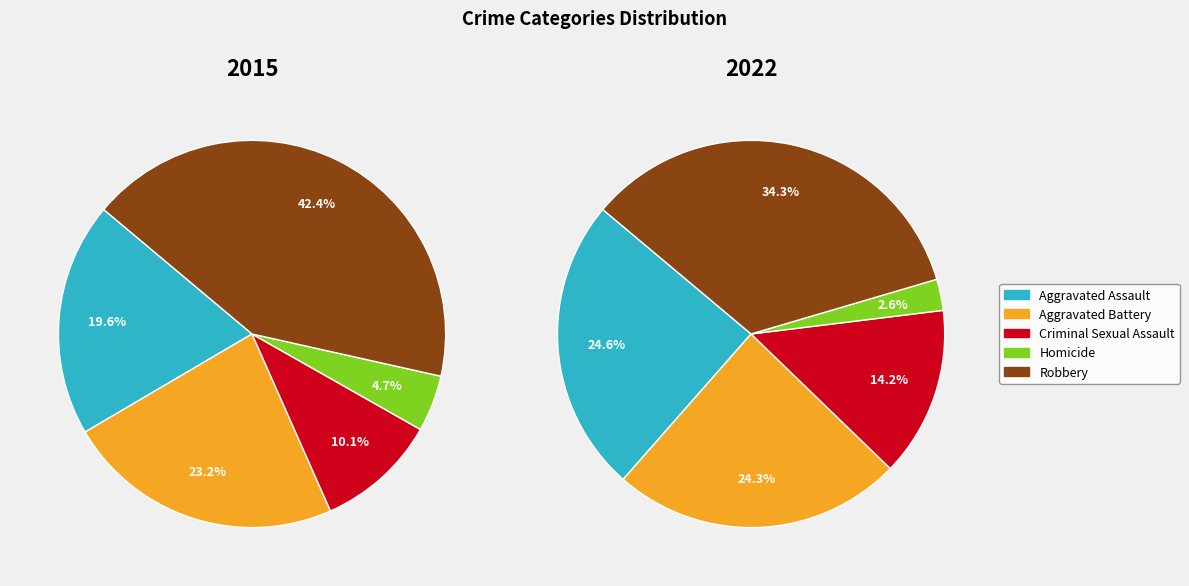

How many segments does this pie chart have?

5